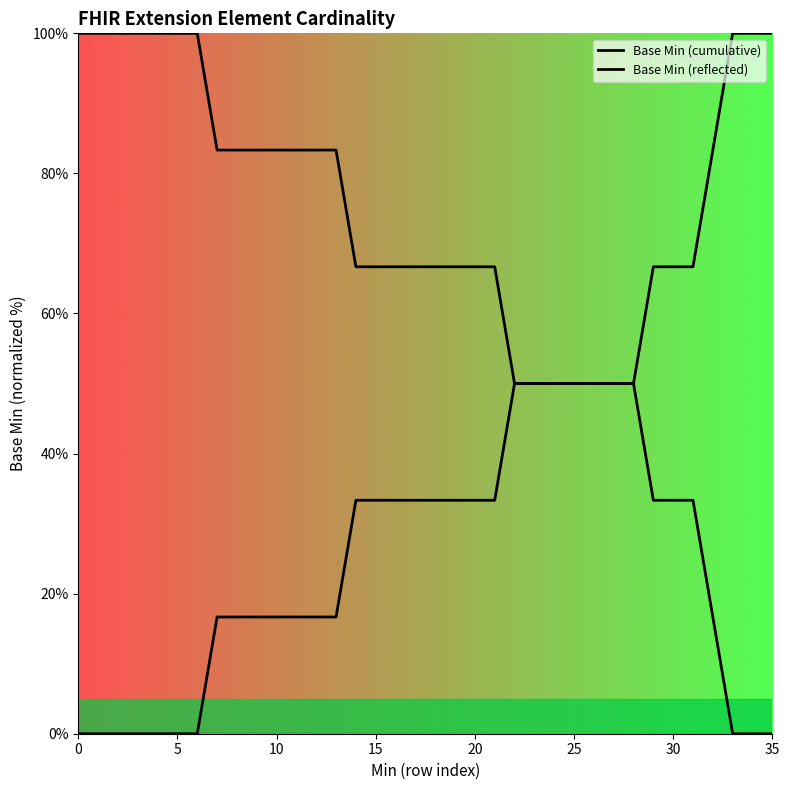

What is the highest value of the Base Min (reflected) series?

100.0